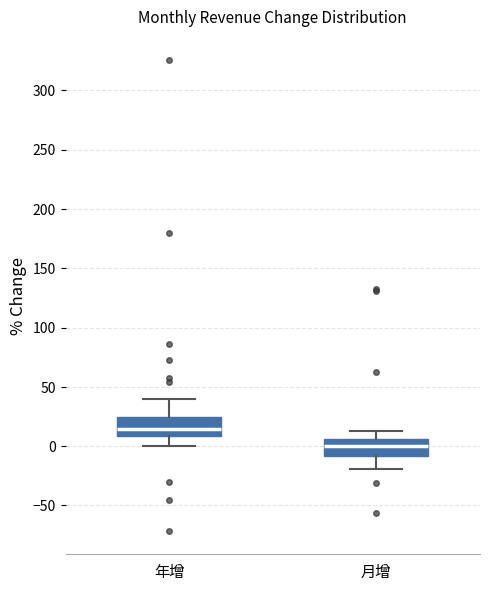

Which box's median line is the lowest?

月增